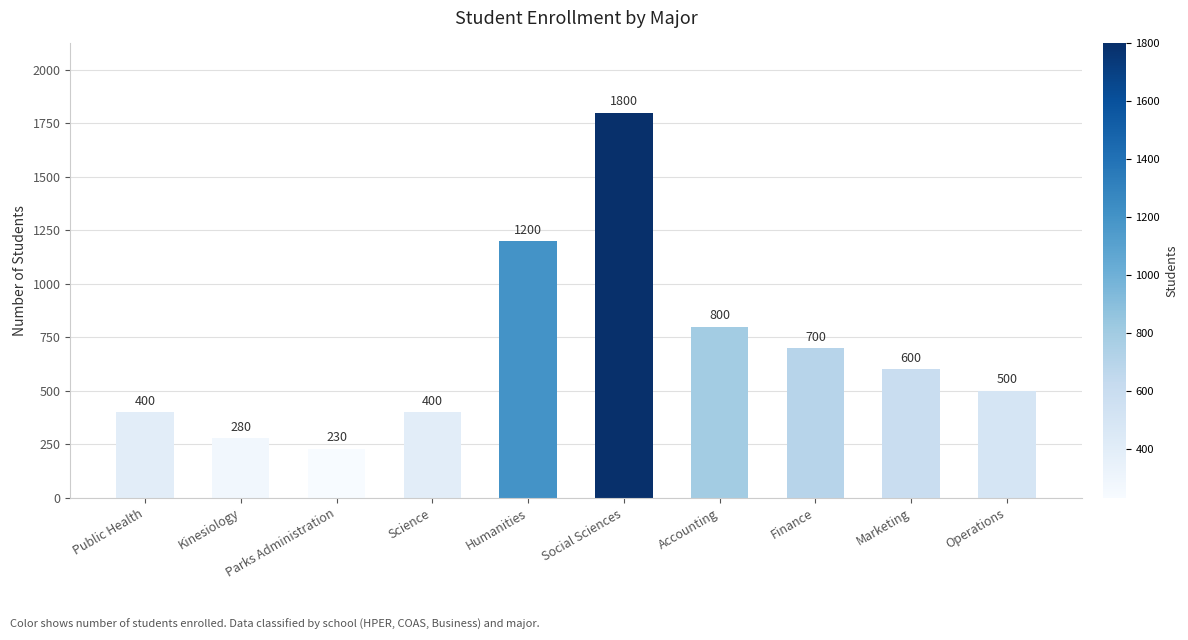

What position from the left is Science?

4